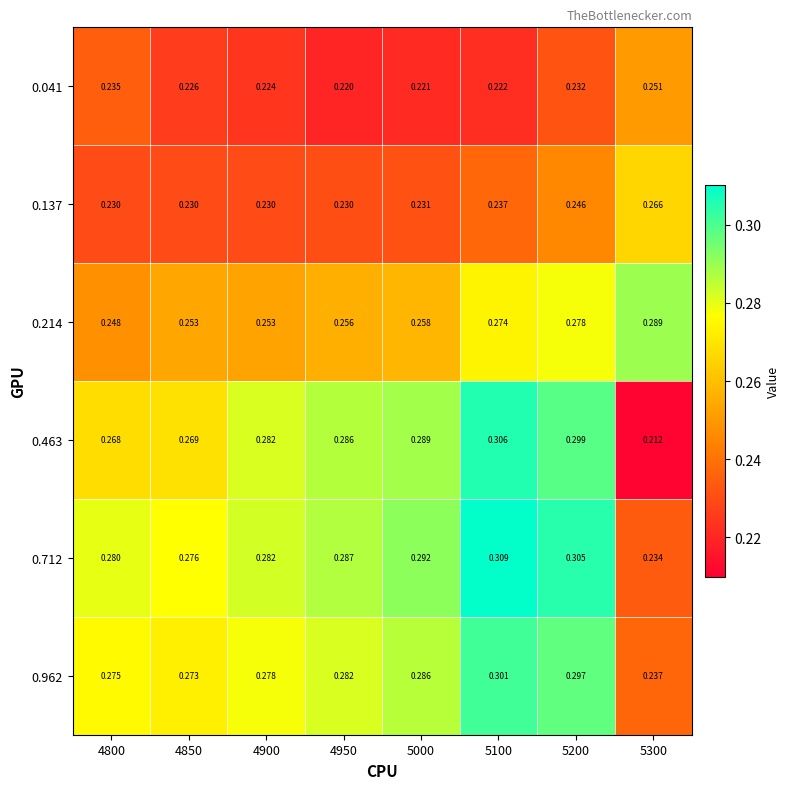

Rank the series by their maximum value, from lowest to highest.

0.041, 0.137, 0.214, 0.962, 0.463, 0.712